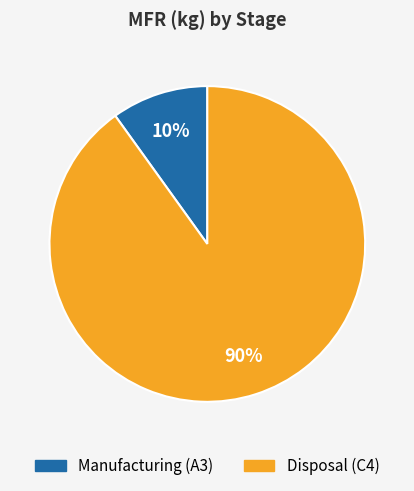

Which slice is the smallest?

Manufacturing (A3)